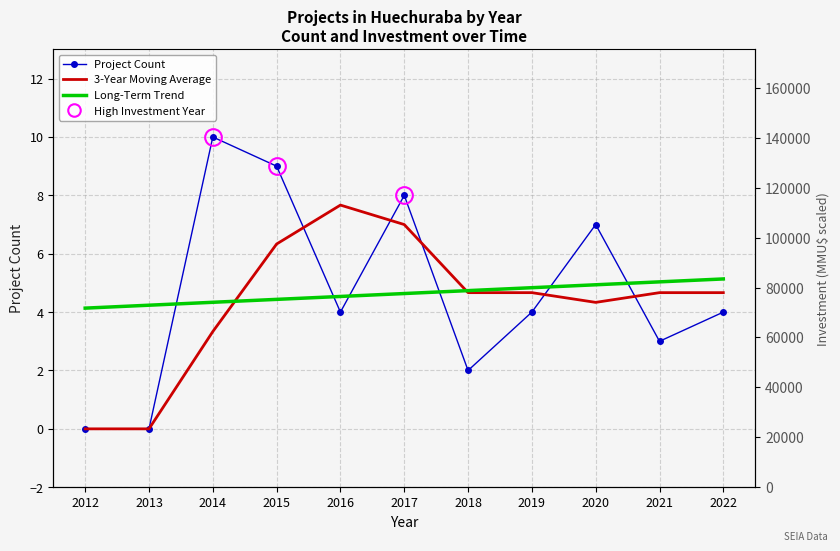

What is the difference between the highest and lowest values at 2019?

0.8